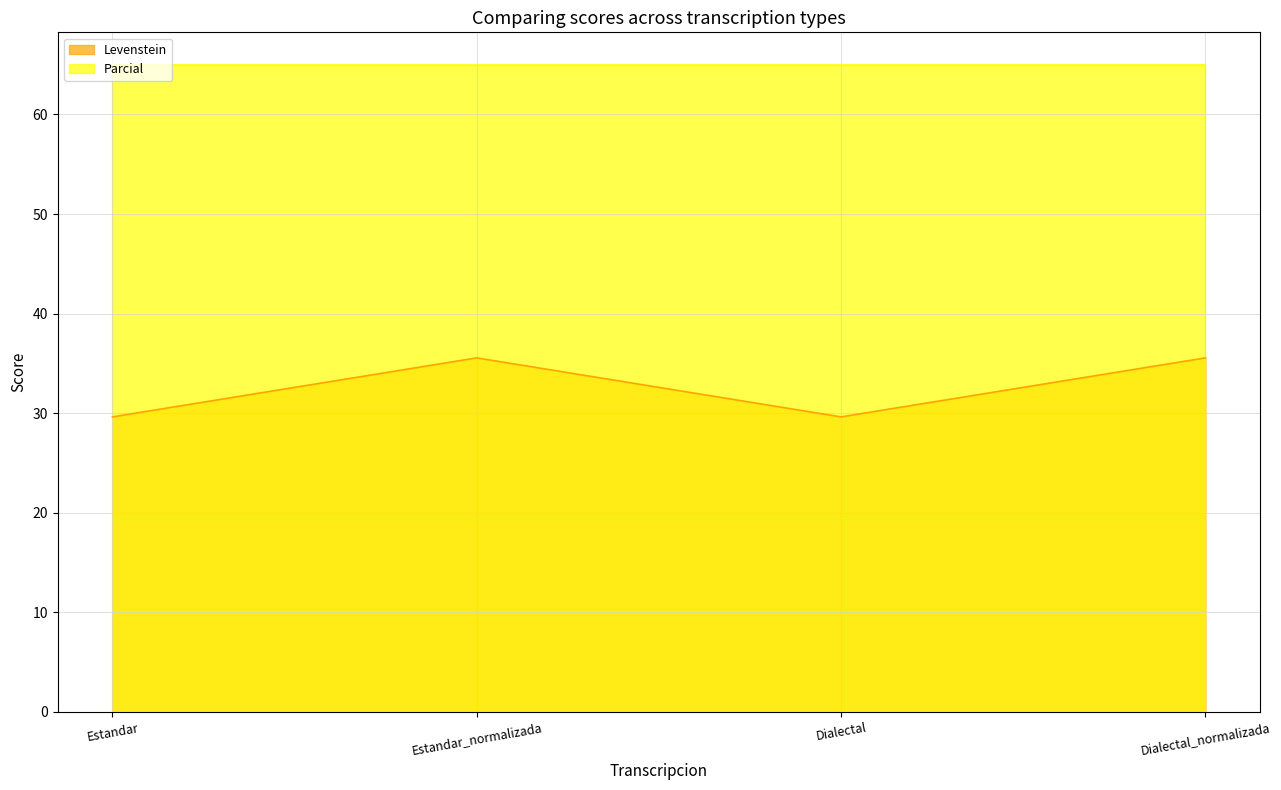

How many data points are above 35?

2